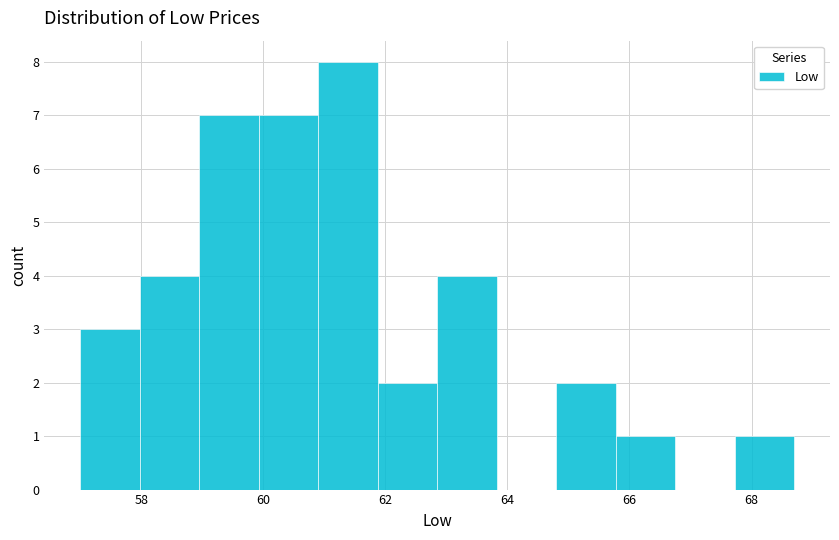

Reading left to right, list every bar in this chart as the range it spans on the x-axis followed by its height. Neither the bar edges nor the heights are printed on the chart, so give them approximately, as read against the axes.

57.0 to 58.0: 3
58.0 to 59.0: 4
59.0 to 60.0: 7
60.0 to 60.8: 7
60.8 to 61.8: 8
61.8 to 62.8: 2
62.8 to 63.8: 4
63.8 to 64.8: 0
64.8 to 65.8: 2
65.8 to 66.8: 1
66.8 to 67.8: 0
67.8 to 68.6: 1